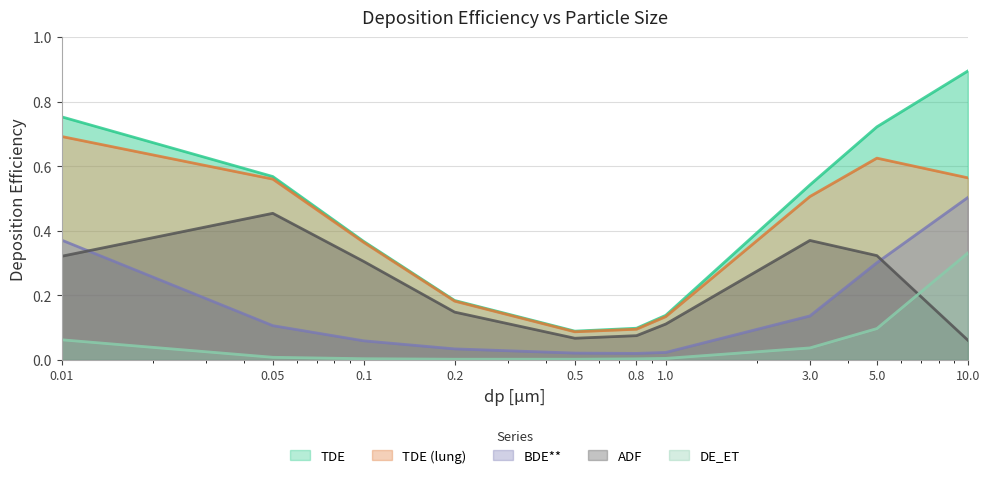

What is the highest value of the DE_ET series?

0.3